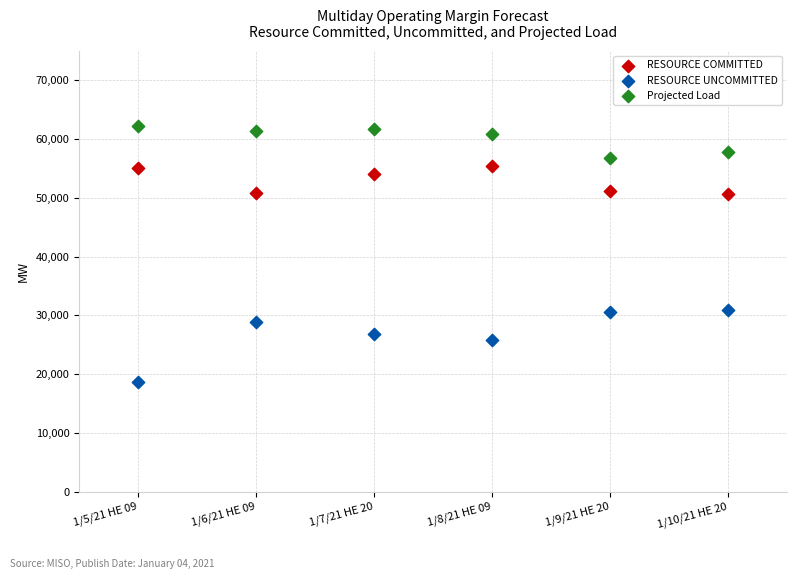

In the RESOURCE COMMITTED series, what Y value is closest to 53032?

54081.2